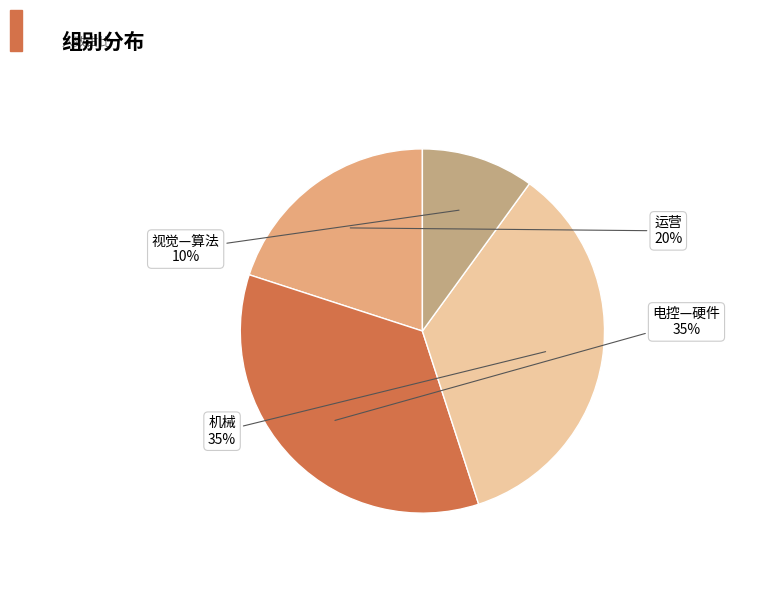

Is there a majority slice in this chart?

No